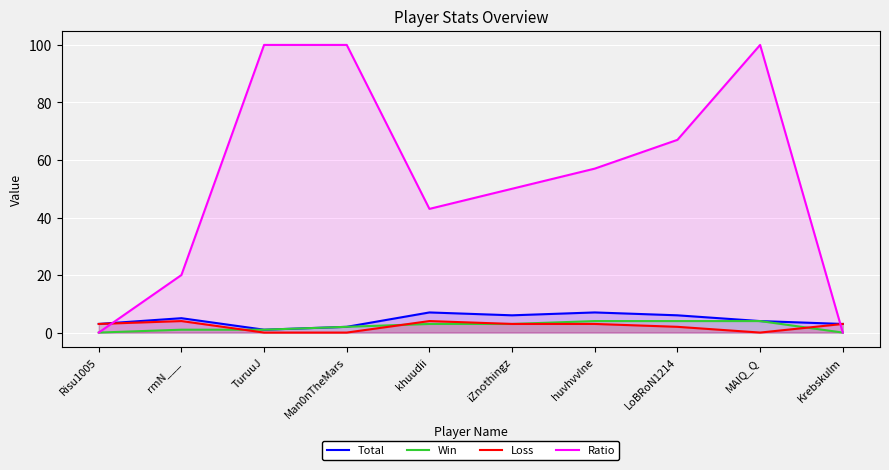

Which series has the largest total across all categories?

Ratio